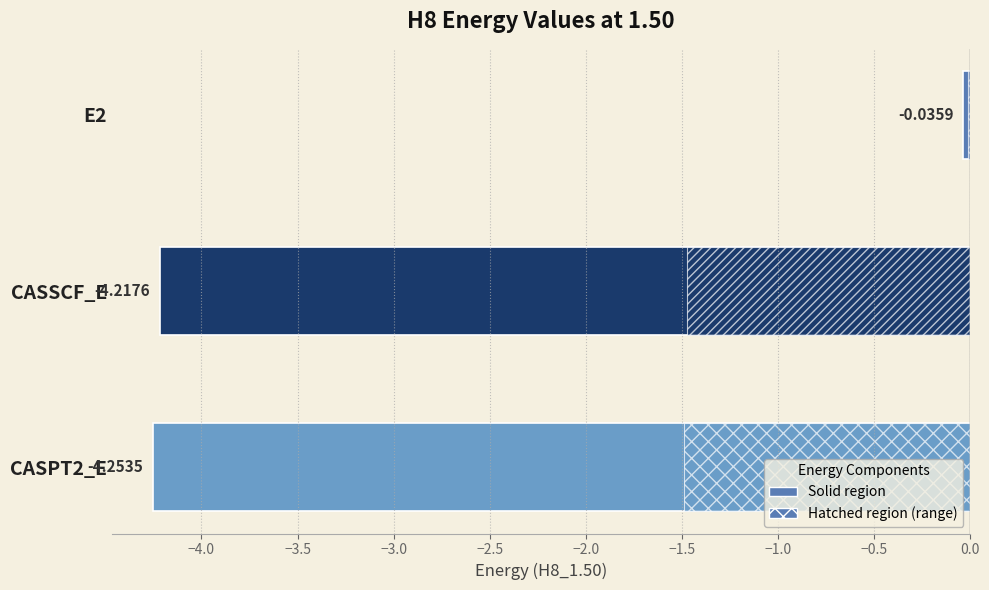

What is the average value?

-2.8